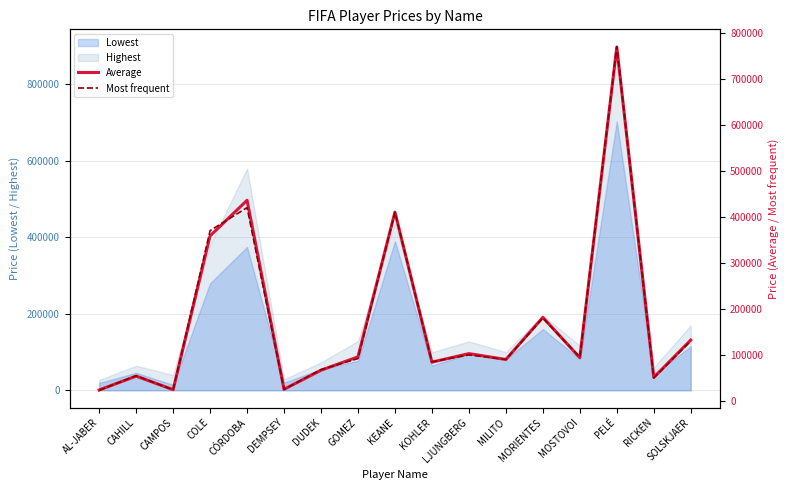

The value of Most frequent at MILITO is 124840.4. True or false?

False